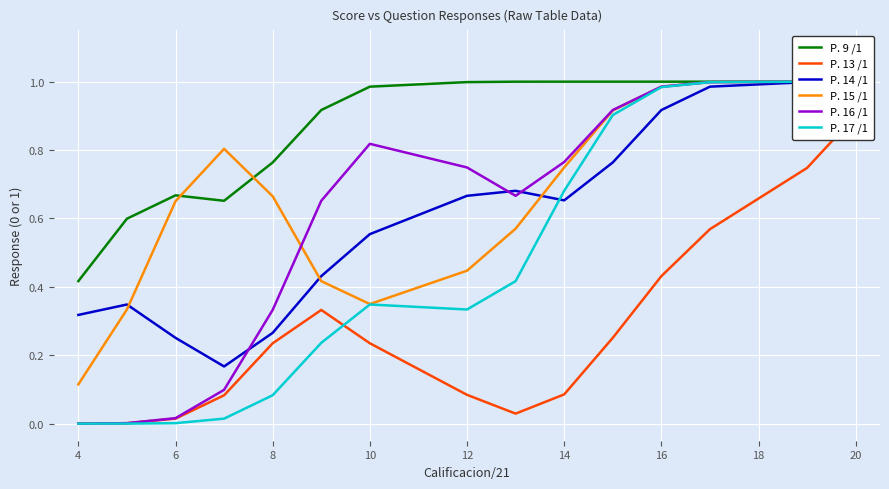

Is it true that P. 16 /1 equals 0.7 at 12?

True